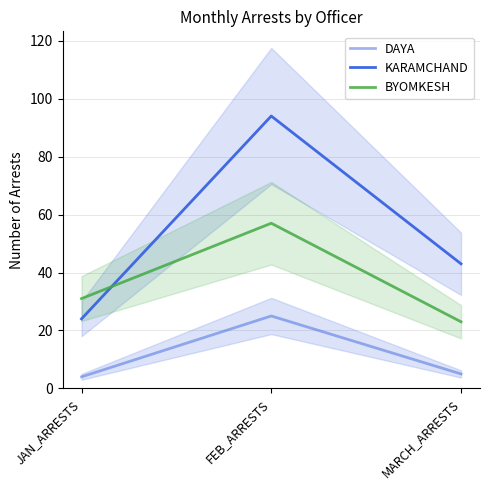

Reading right to left, what are all the values shown in this chart?

DAYA: MARCH_ARRESTS=5	FEB_ARRESTS=25	JAN_ARRESTS=4
KARAMCHAND: MARCH_ARRESTS=43	FEB_ARRESTS=94	JAN_ARRESTS=24
BYOMKESH: MARCH_ARRESTS=23	FEB_ARRESTS=57	JAN_ARRESTS=31